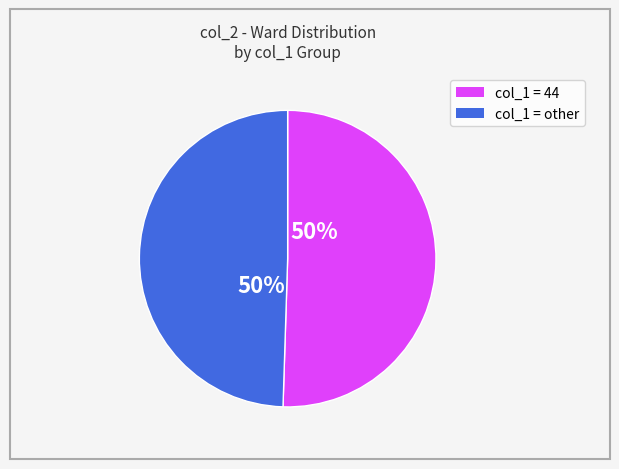

To the nearest percent, what is the average slice percentage?

50%